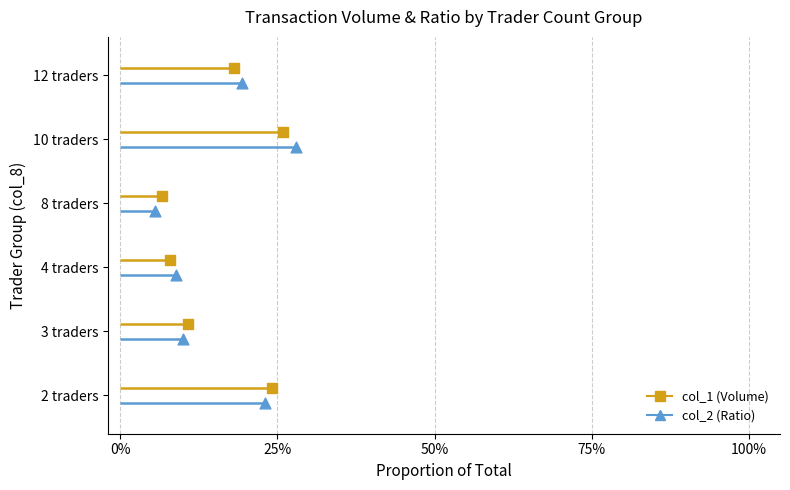

Which series contains the lowest Y value?

col_2 (Ratio)